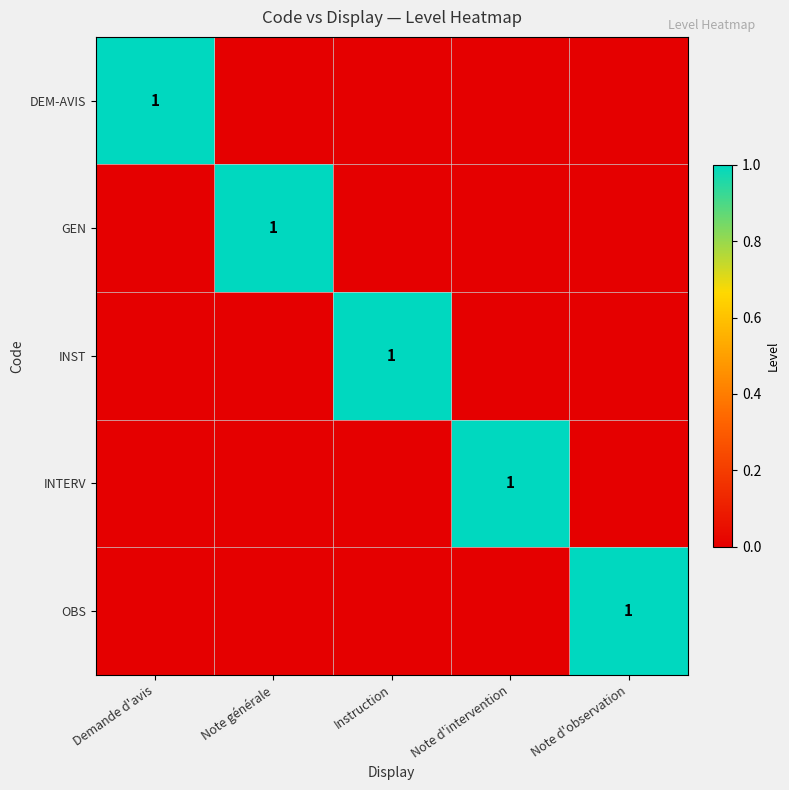

True or false: INTERV has a value of 1 at Note d'intervention.

True